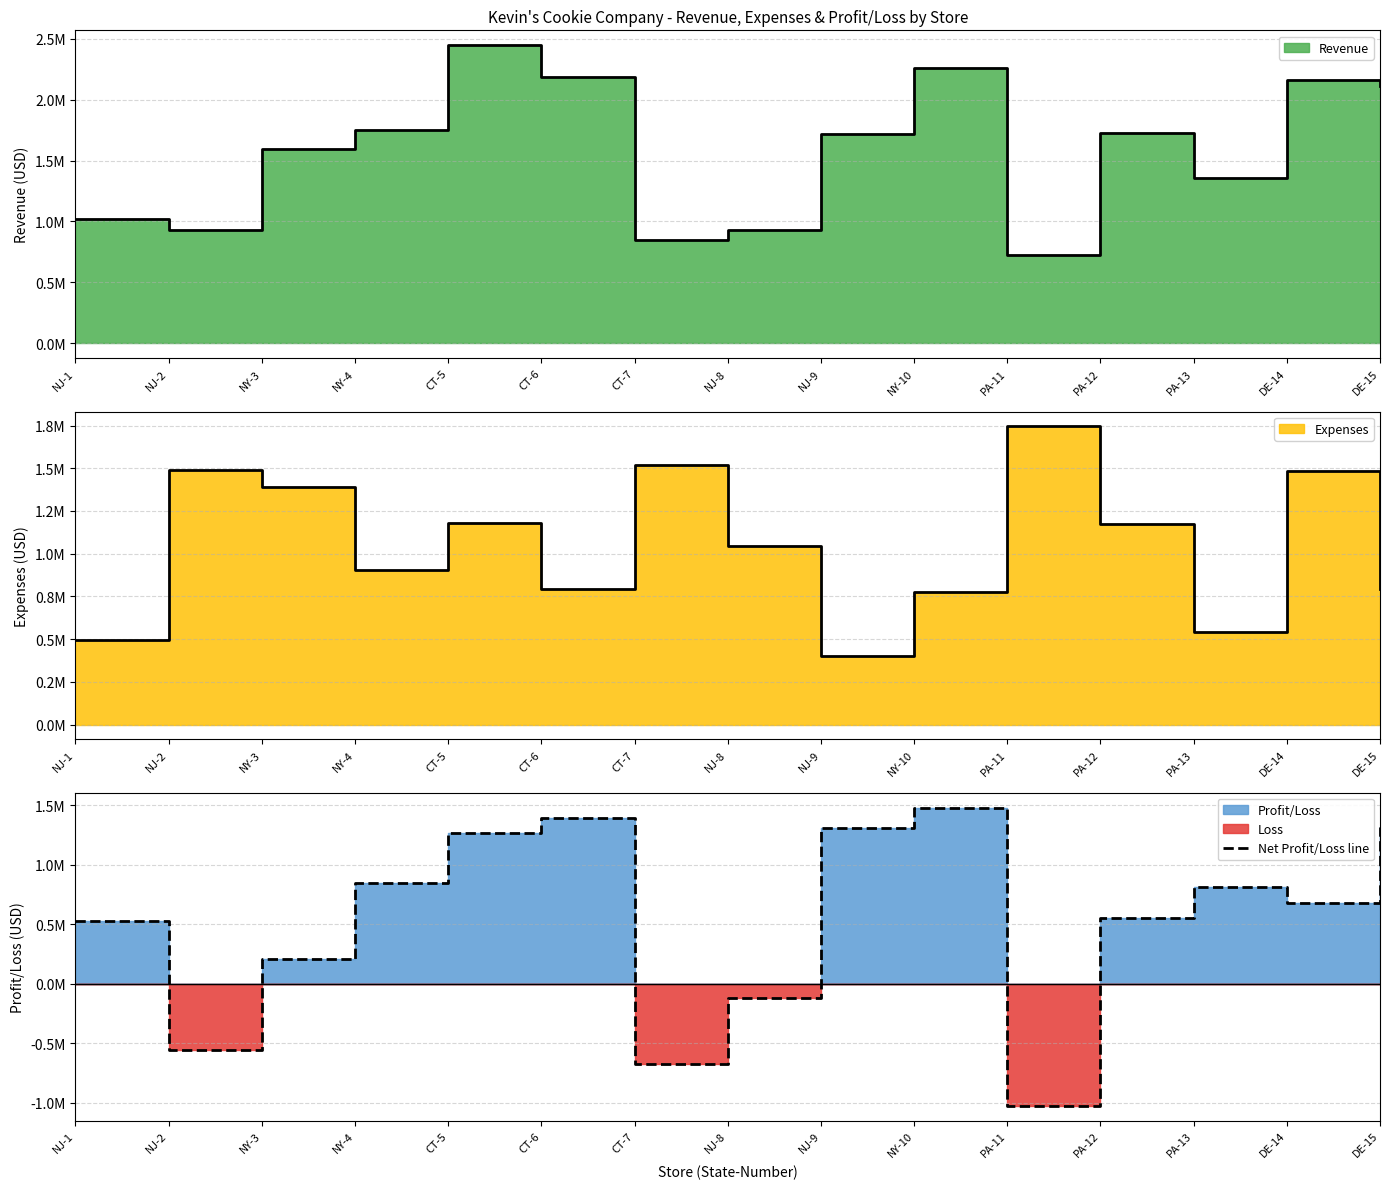

How many values exceed 678696?

7